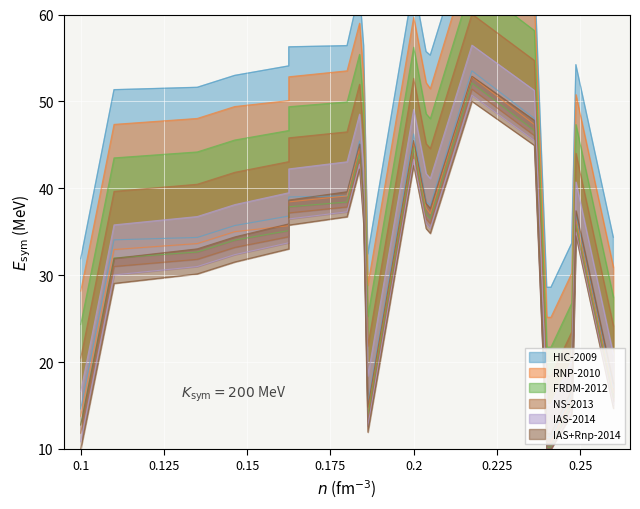

Between 130 and 139, which series saw the biggest shift?

HIC-2009